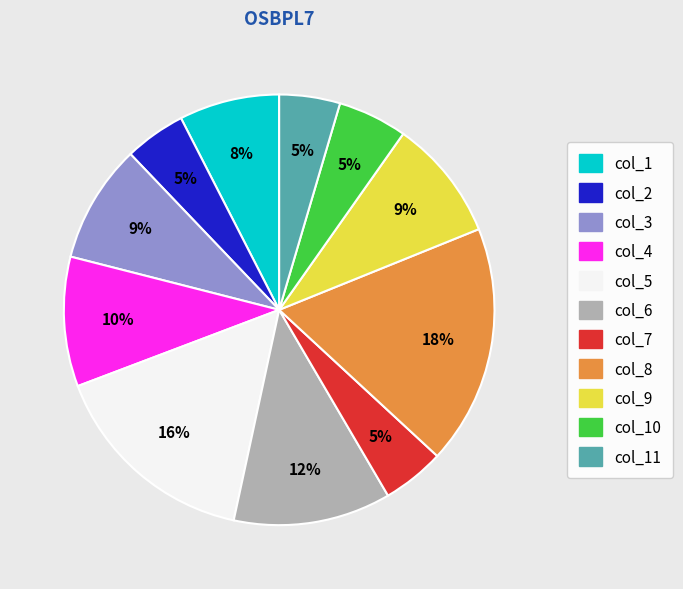

The col_9 slice represents 9% of the pie. True or false?

True